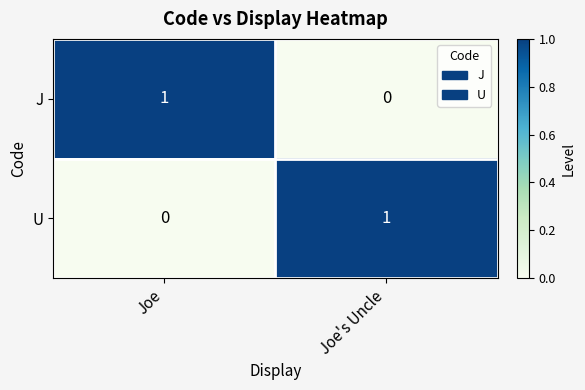

The value of J at Joe's Uncle is -1. True or false?

False